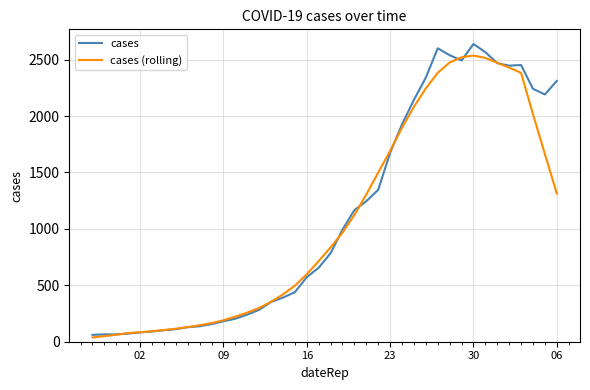

What is the maximum value shown in the chart?

2638.0